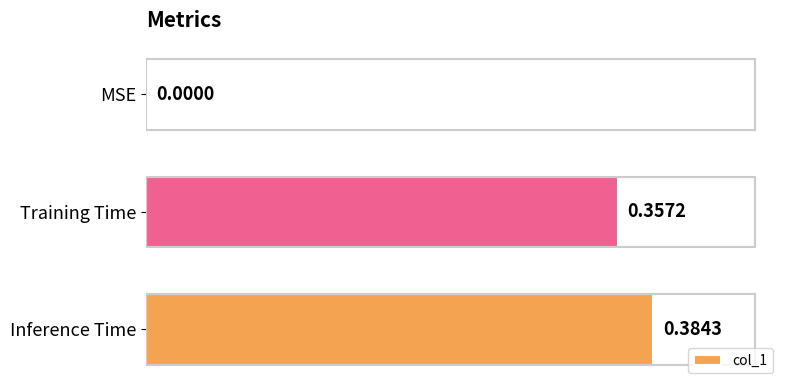

What is the change in value from MSE to Training Time?

+0.4